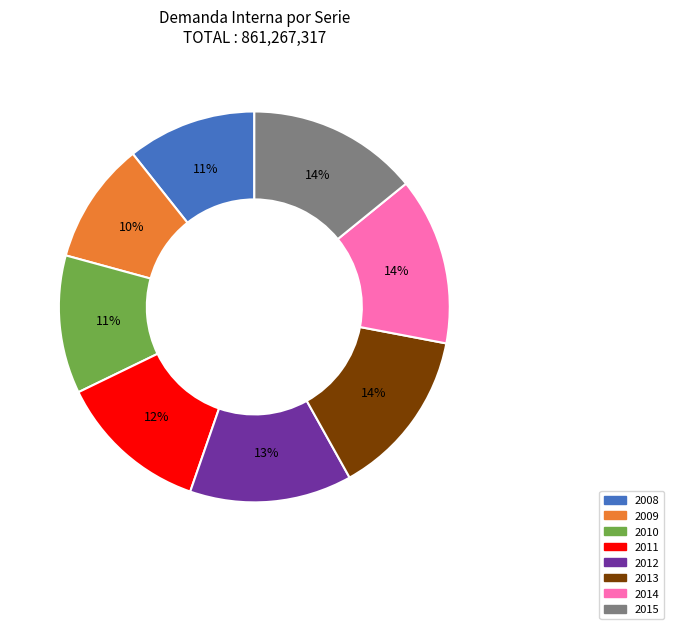

Is there any slice that represents more than half of the pie?

No